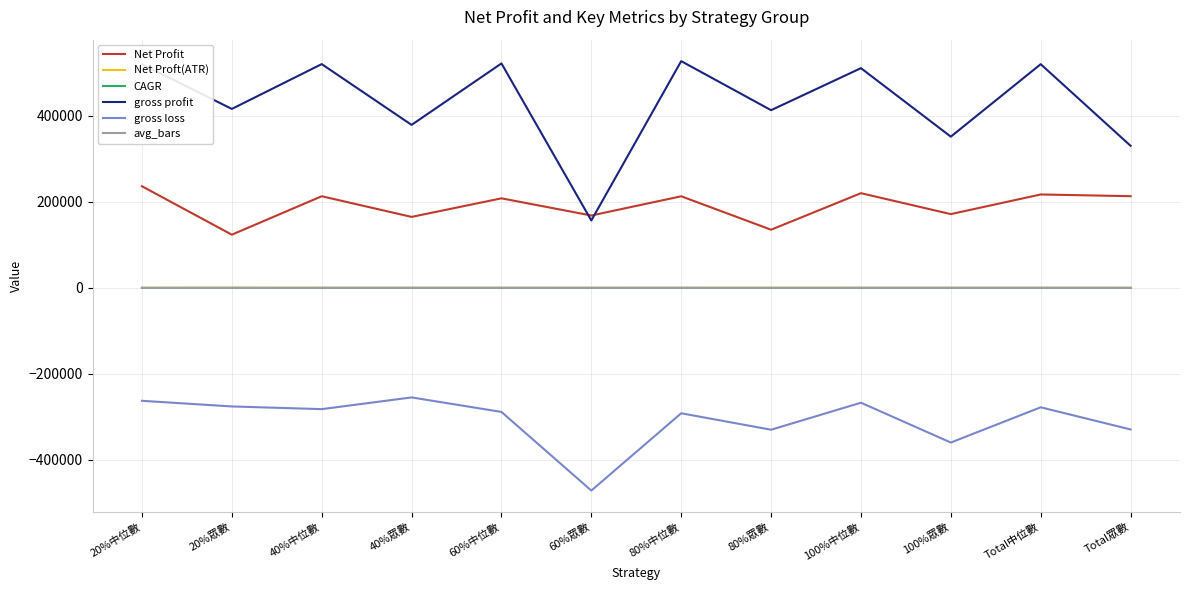

True or false: avg_bars and gross profit cross at least once.

False